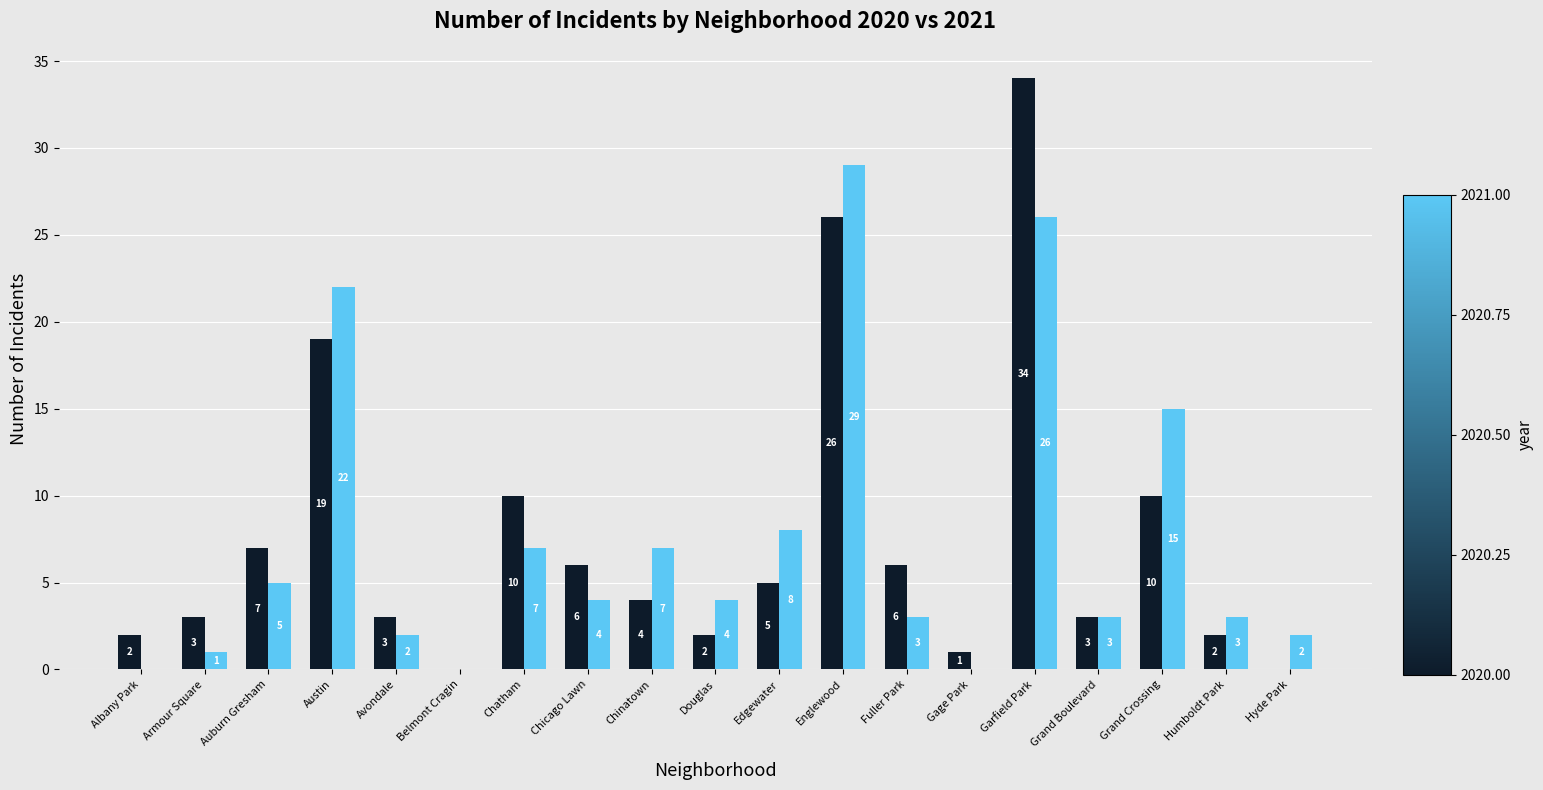

What is the total value across all series at Armour Square?

4